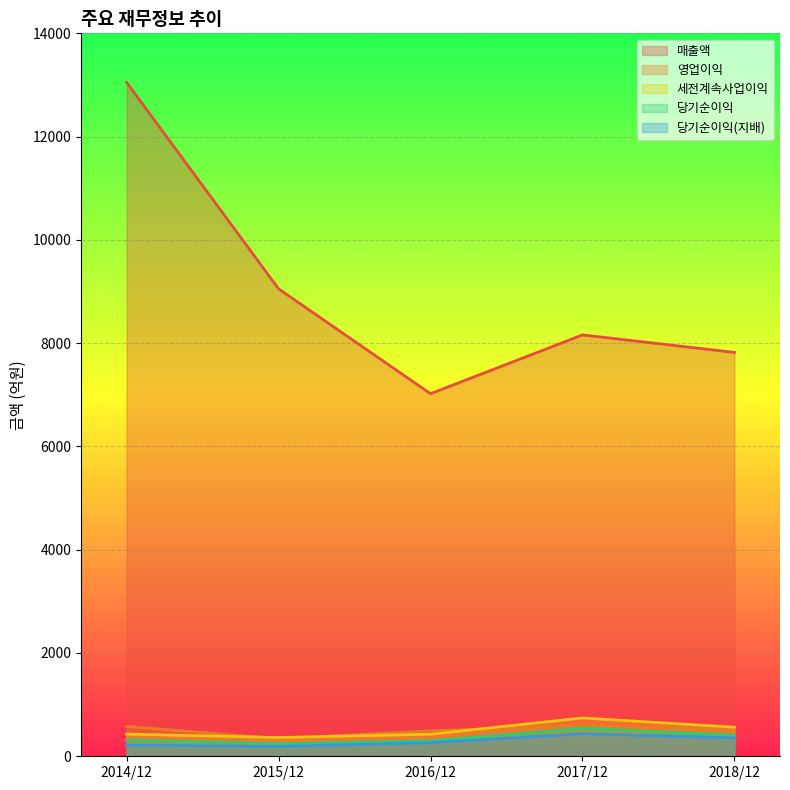

What is the label of the 4th point from the left?

2017/12